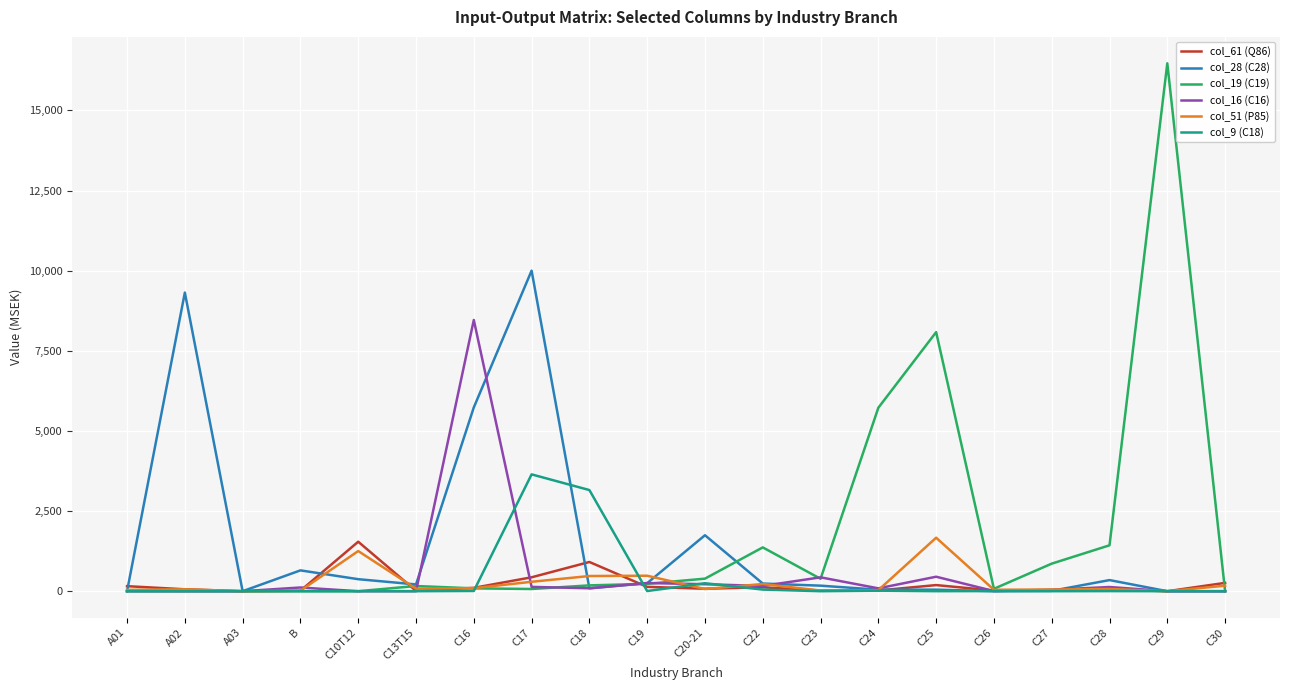

Which series has the widest spread of values?

col_19 (C19)